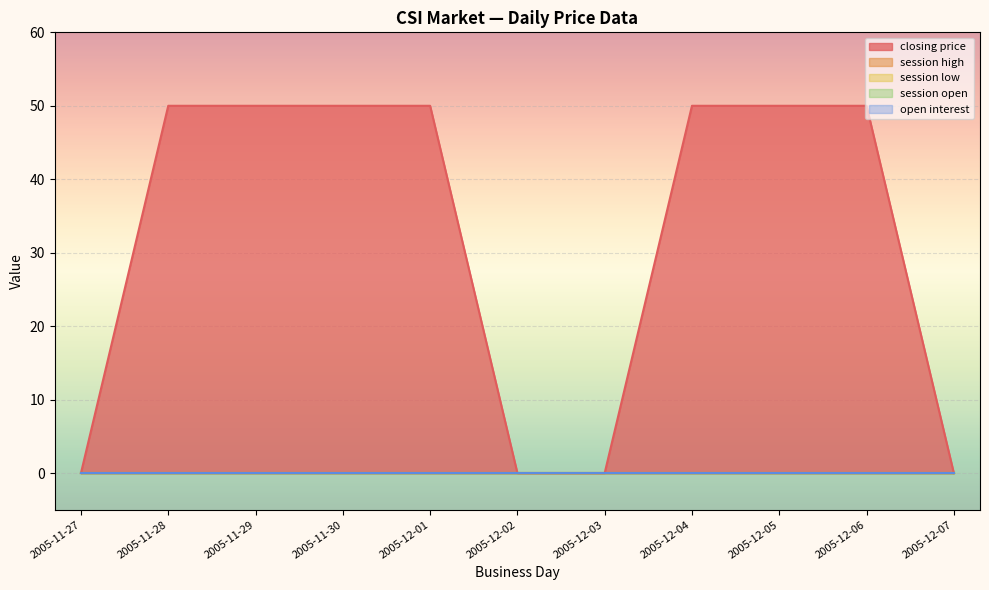

Which series has the widest spread of values?

closing price